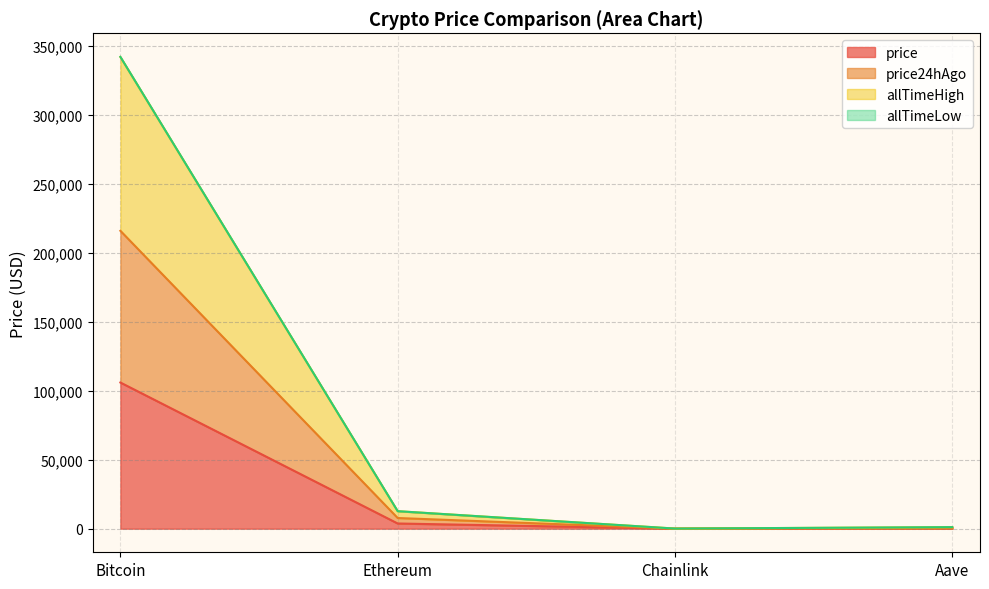

True or false: price24hAgo and price cross at least once.

False